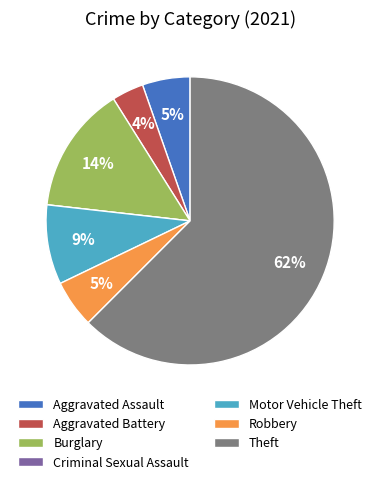

To the nearest percent, what percentage of the pie is Robbery?

5%